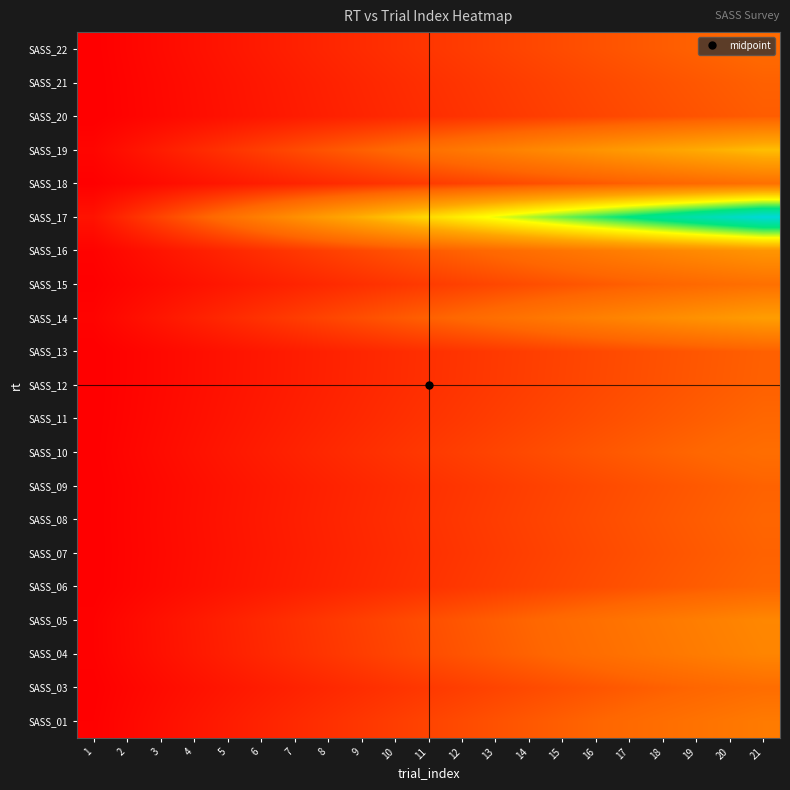

At which category is the sum across all series the highest?

21